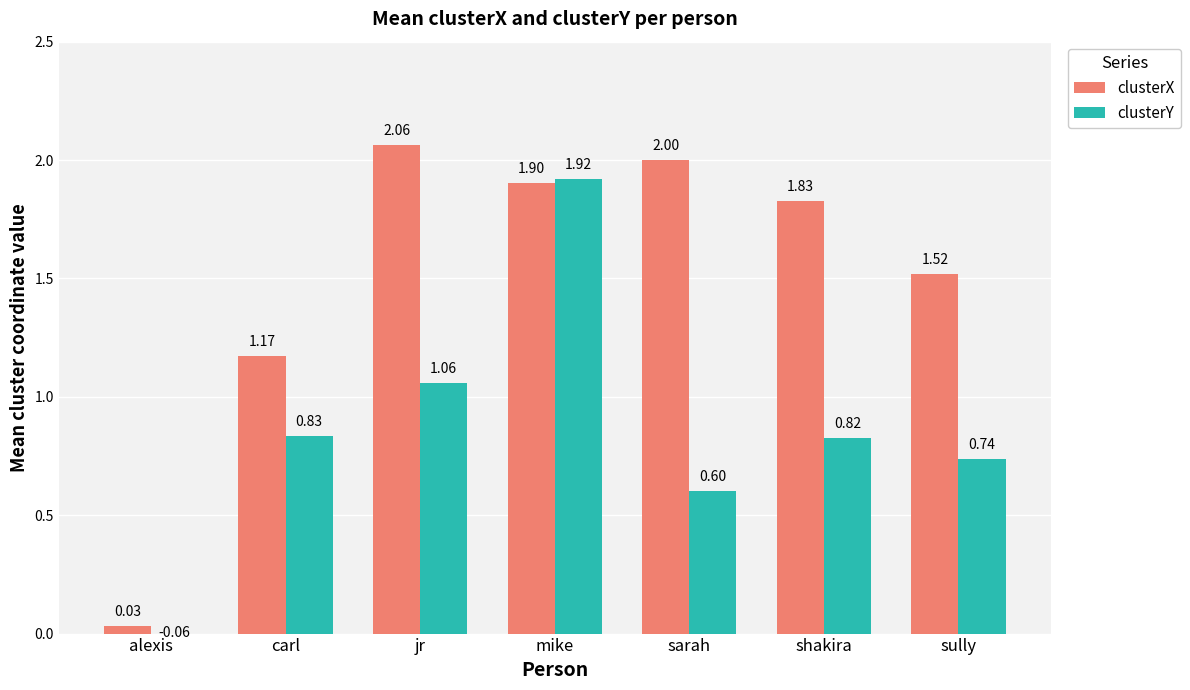

Reading left to right, transcribe all the data shown in this chart.

clusterX: alexis=0.0	carl=1.2	jr=2.1	mike=1.9	sarah=2.0	shakira=1.8	sully=1.5
clusterY: alexis=-0.1	carl=0.8	jr=1.1	mike=1.9	sarah=0.6	shakira=0.8	sully=0.7